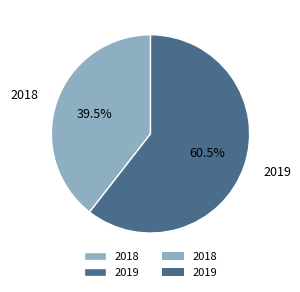

Is it true that 2018 is 54% of the pie?

False